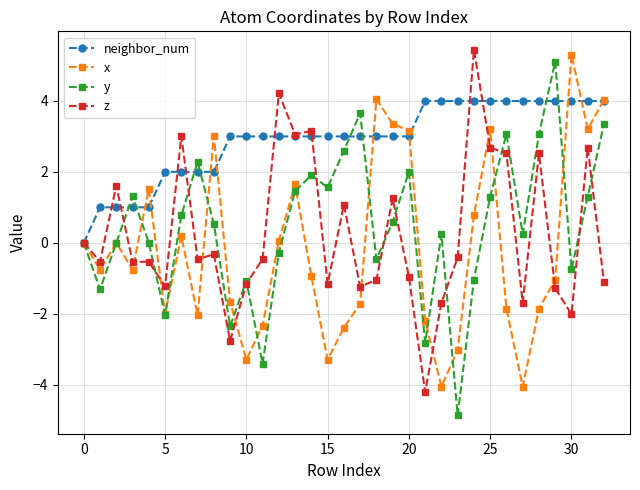

What is the difference between the maximum and second lowest values in the y series?

8.5